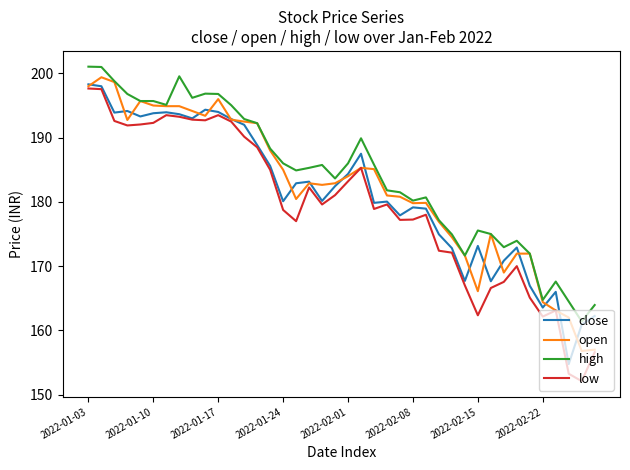

What is the highest value of the high series?

201.1